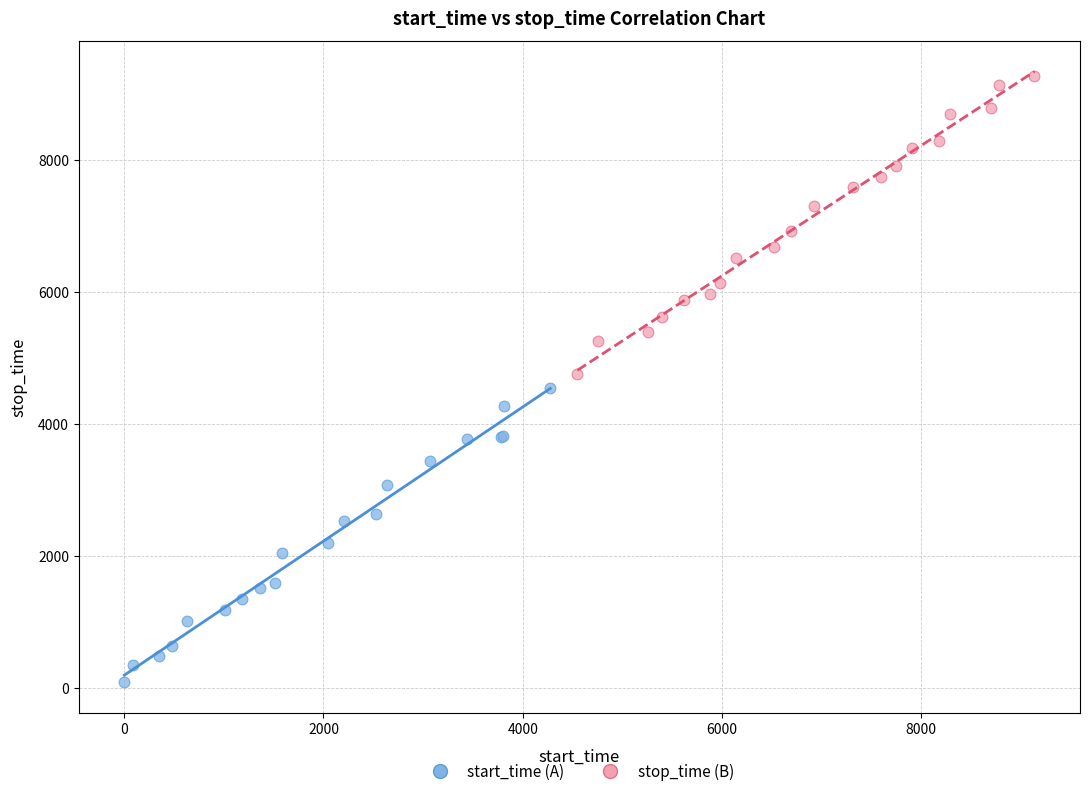

Which series contains the highest Y value?

stop_time (B)